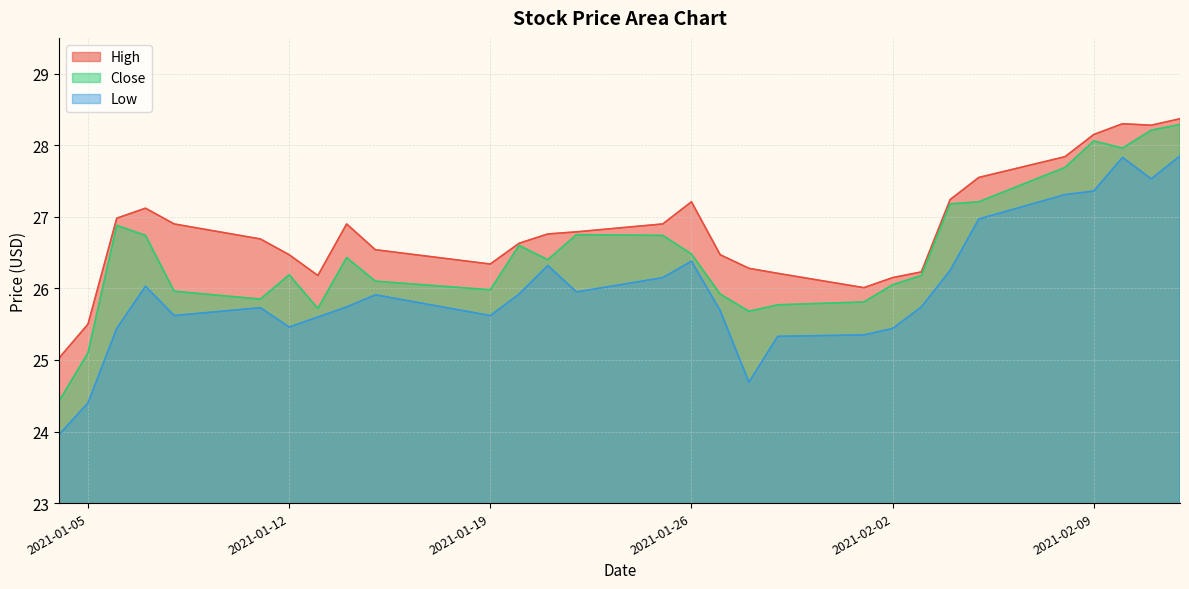

Which category has the lowest value in the High series?

2021-01-04